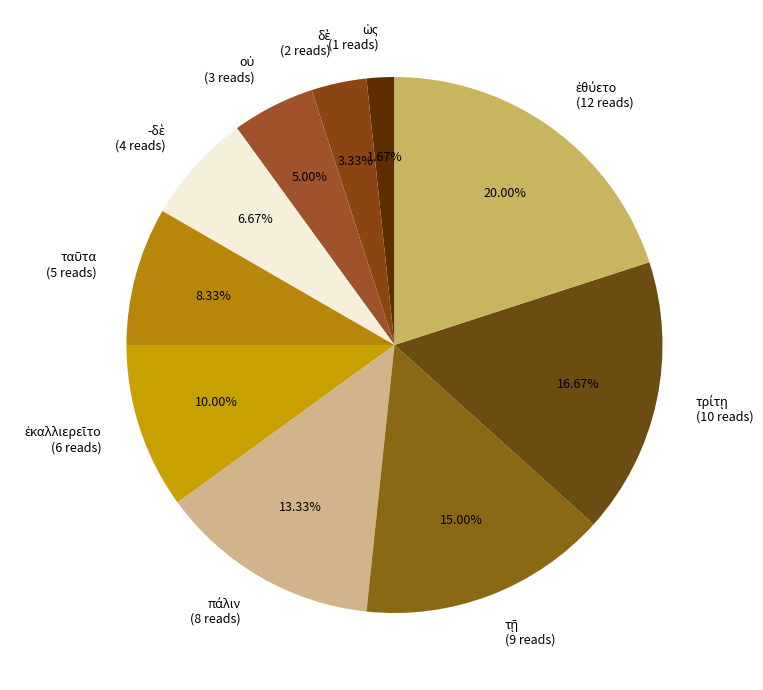

Does any single category account for the majority?

No